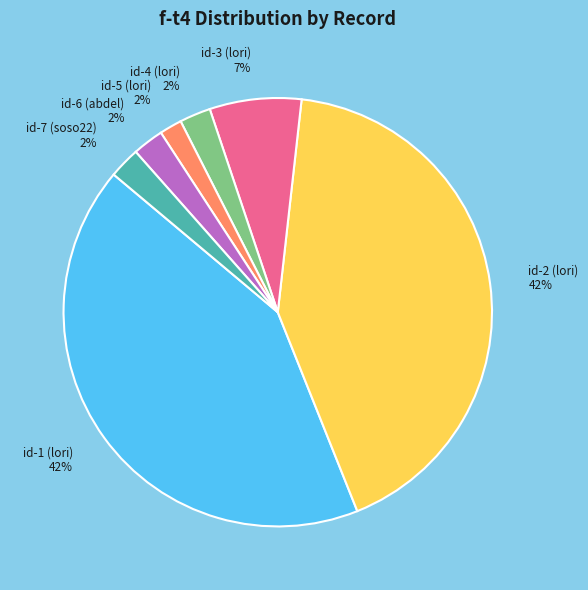

To the nearest percent, what is the average slice percentage?

14%